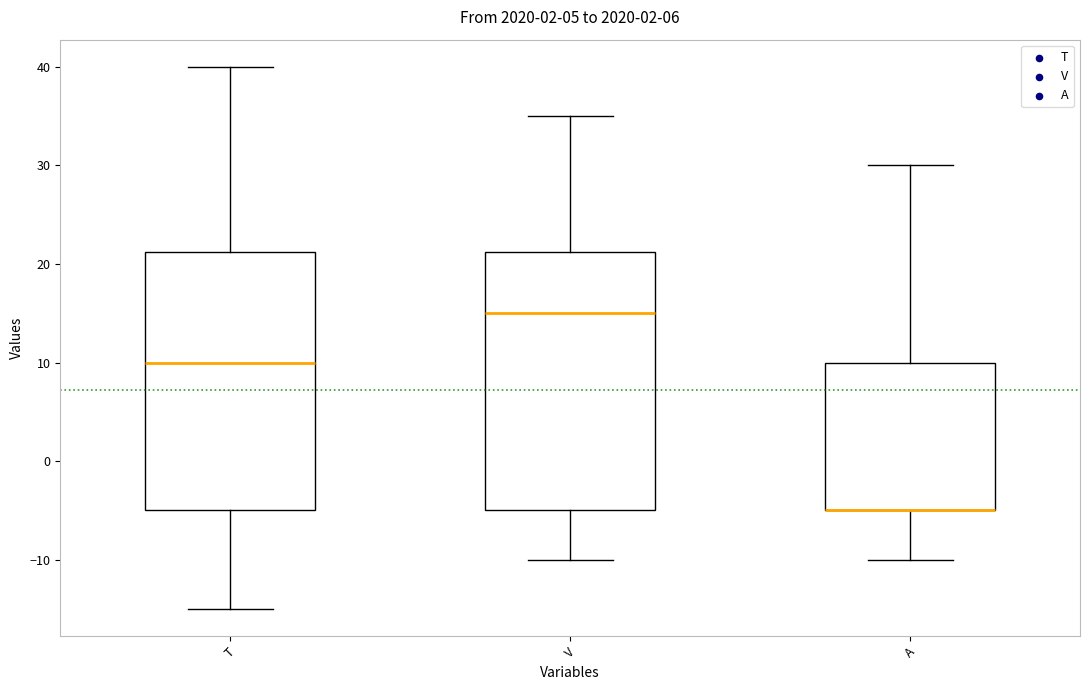

Reading left to right, read every box against the y-axis: the position of its median line, the range the box covers, and the ends of its whiskers. The values are not printed on the chart, so give them approximately, as read against the axis.

T: median 10, box -5 to 21, whiskers -15 to 40
V: median 15, box -5 to 21, whiskers -10 to 35
A: median -5 (drawn on the box's lower edge), box -5 to 10, whiskers -10 to 30